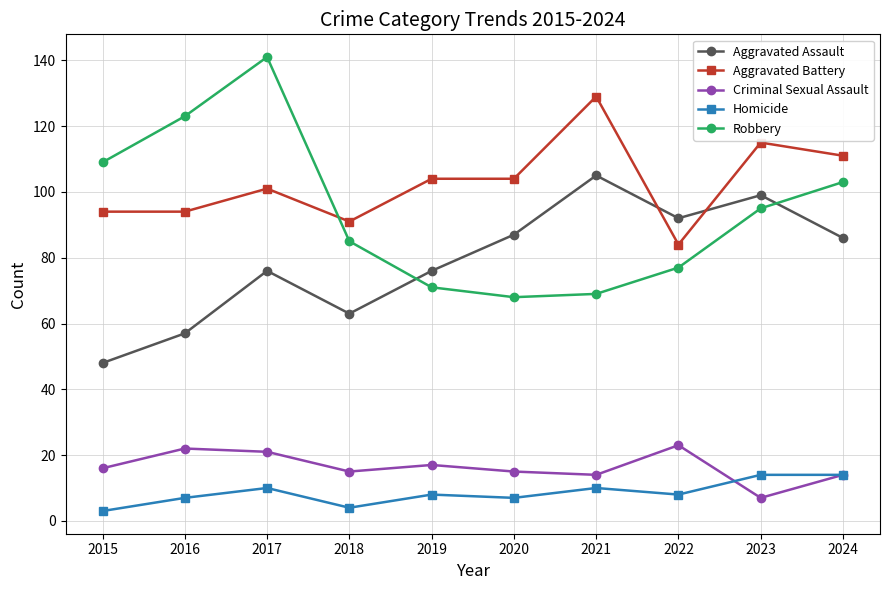

Which category has the highest value across all series?

2017